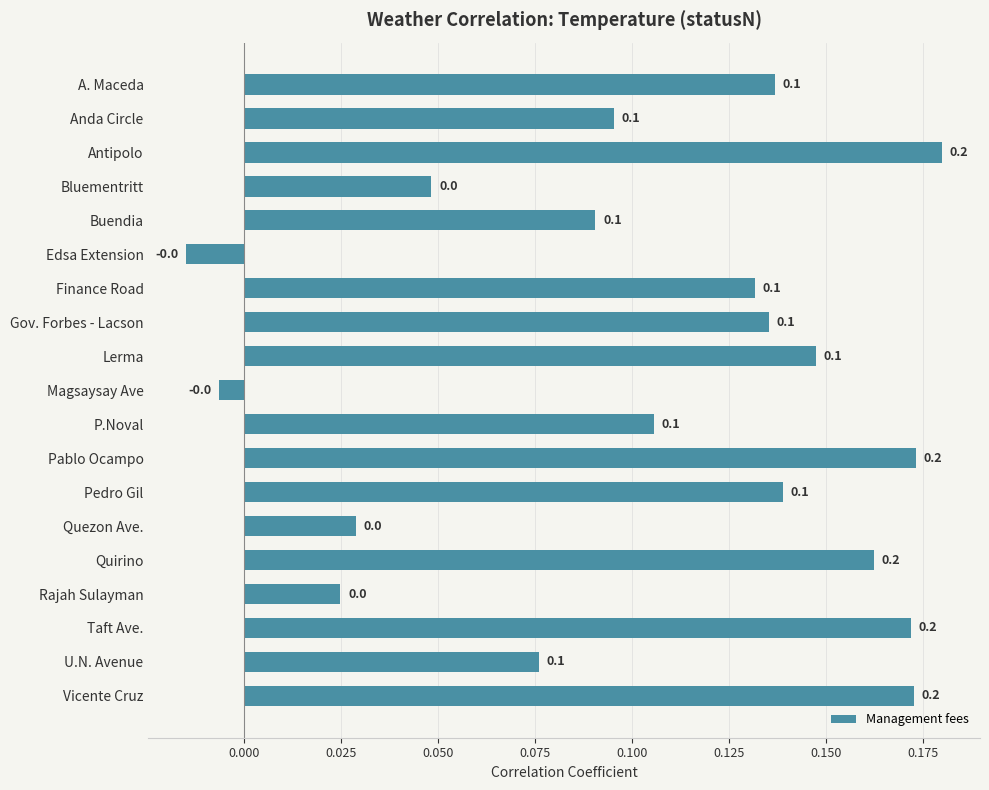

How many negative values are there?

2